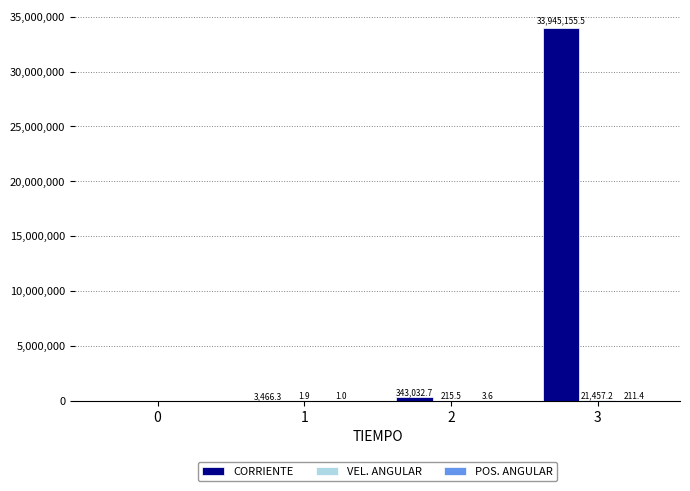

Which series has the largest total across all categories?

CORRIENTE